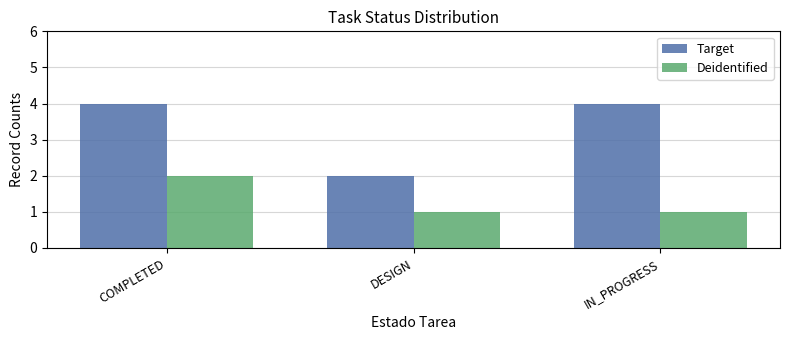

What is the difference between the second highest and minimum values in the Target series?

2